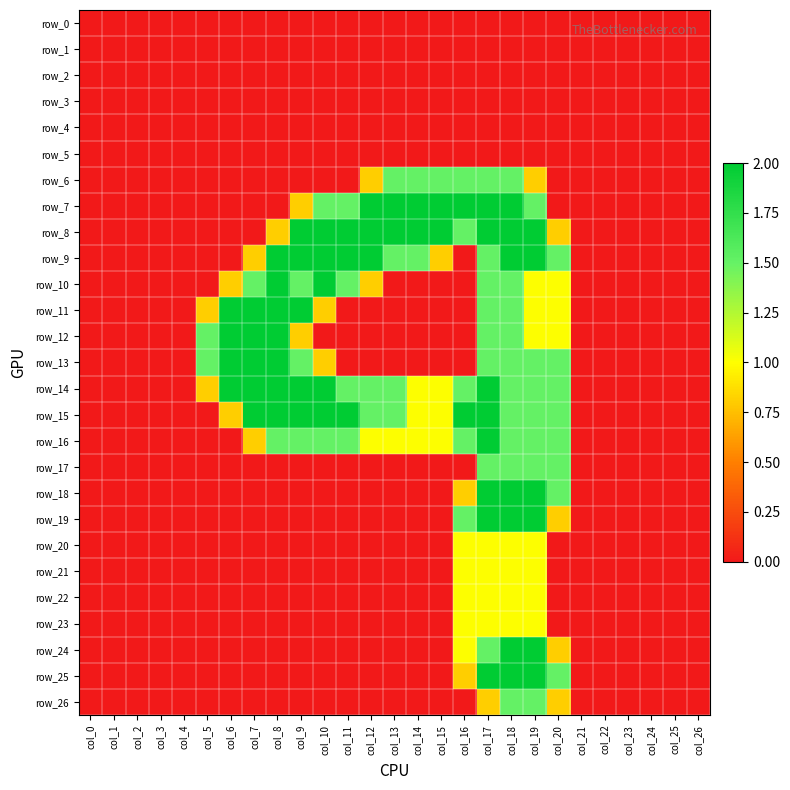

Is it true that row_8 equals 0.8 at col_20?

True